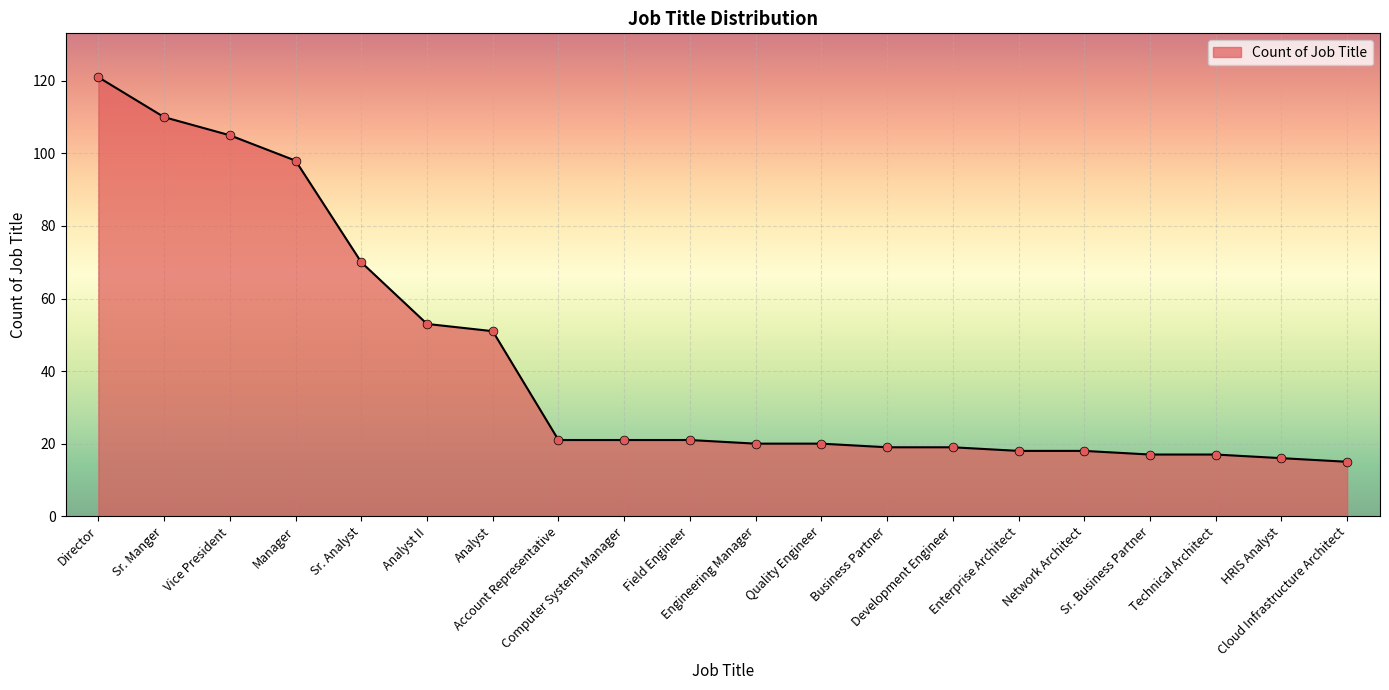

Between Cloud Infrastructure Architect and Computer Systems Manager, which is larger?

Computer Systems Manager